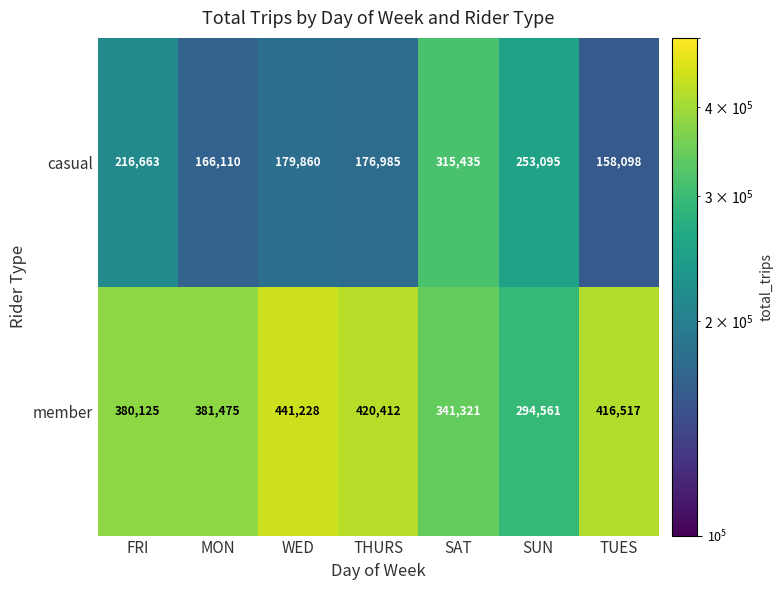

Count the number of categories in the chart.

7